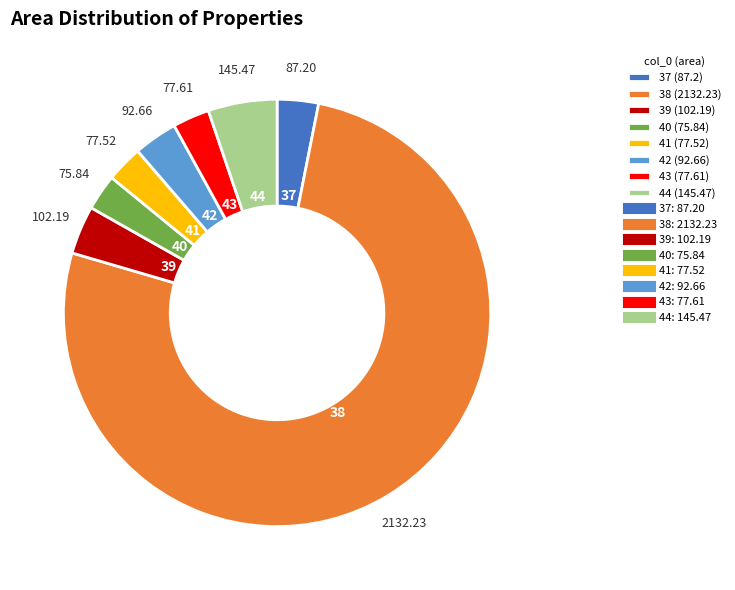

Is there a majority slice in this chart?

Yes